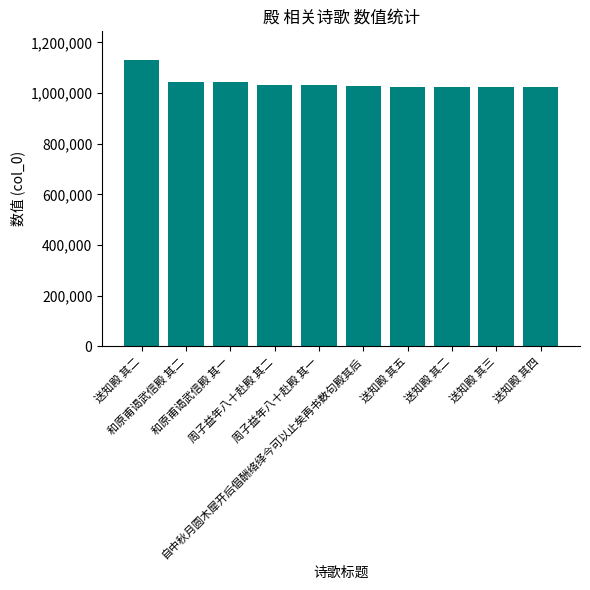

What is the average value?

1041268